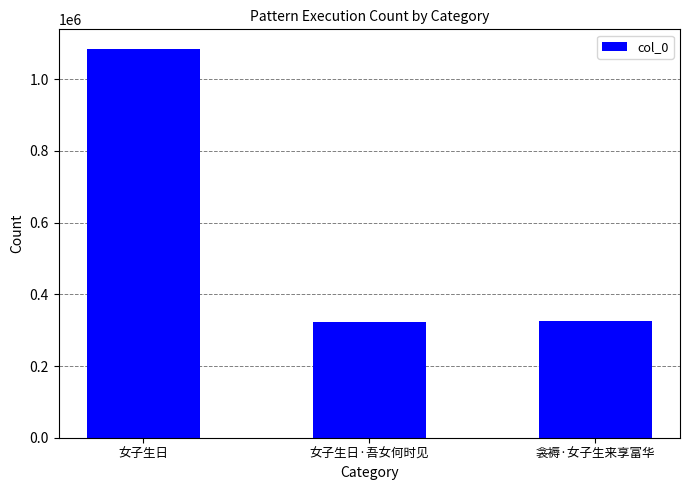

How many series are shown in this chart?

1